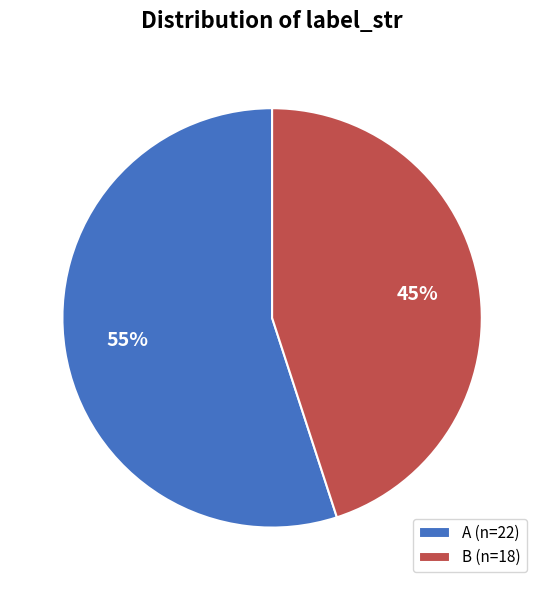

Which slice is the largest?

A